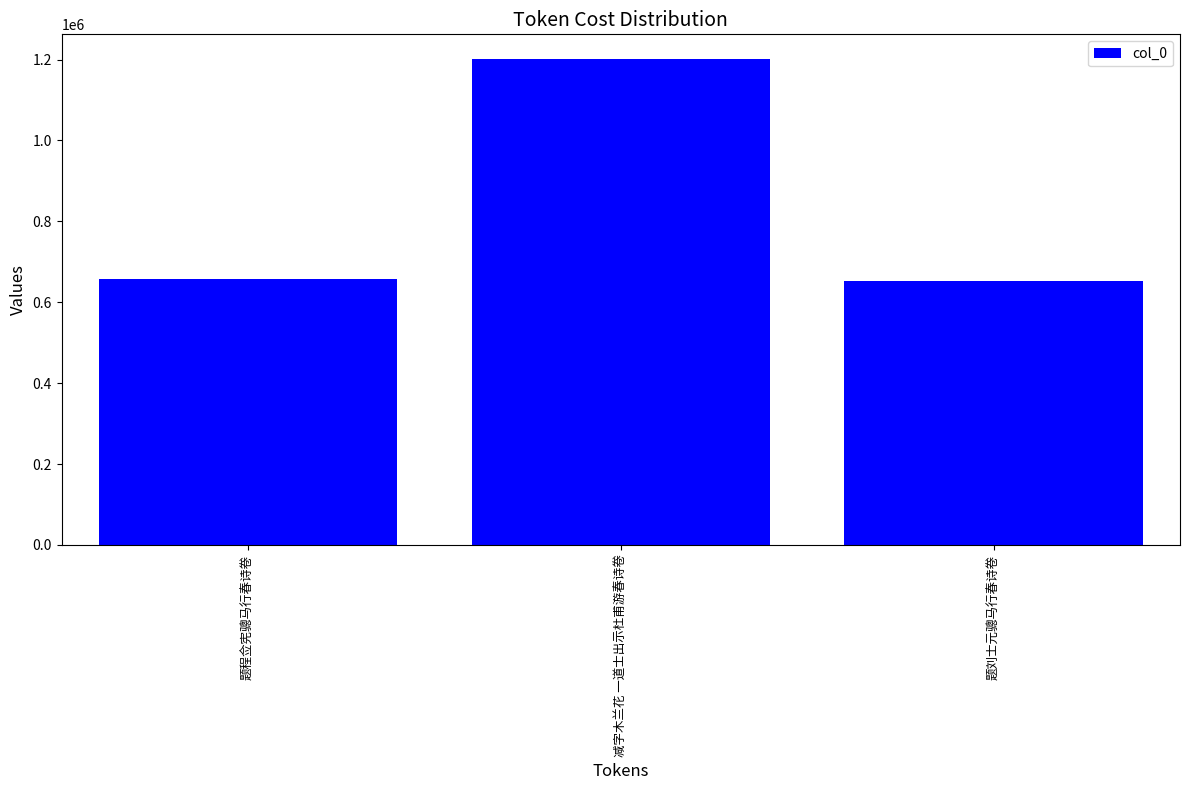

Which category has the highest value across all series?

减字木兰花 一道士出示杜甫游春诗卷